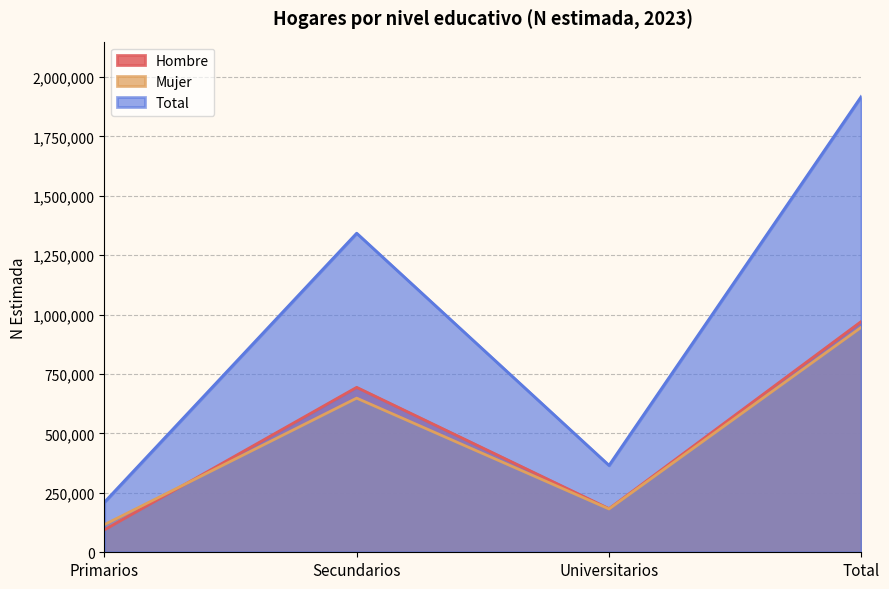

True or false: Mujer has more than 0 points higher than both neighbors.

True